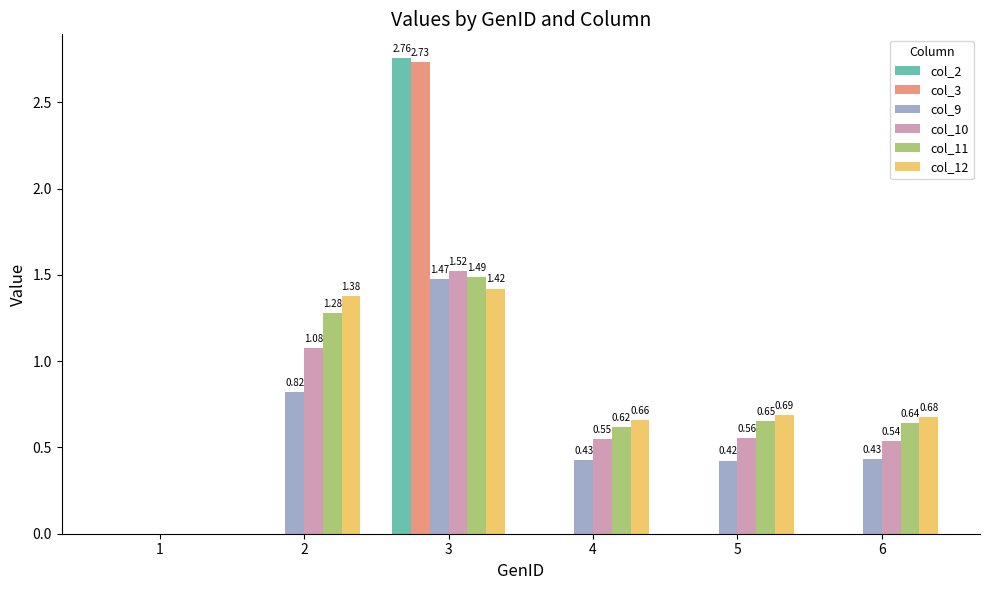

At which category is the sum across all series the highest?

3